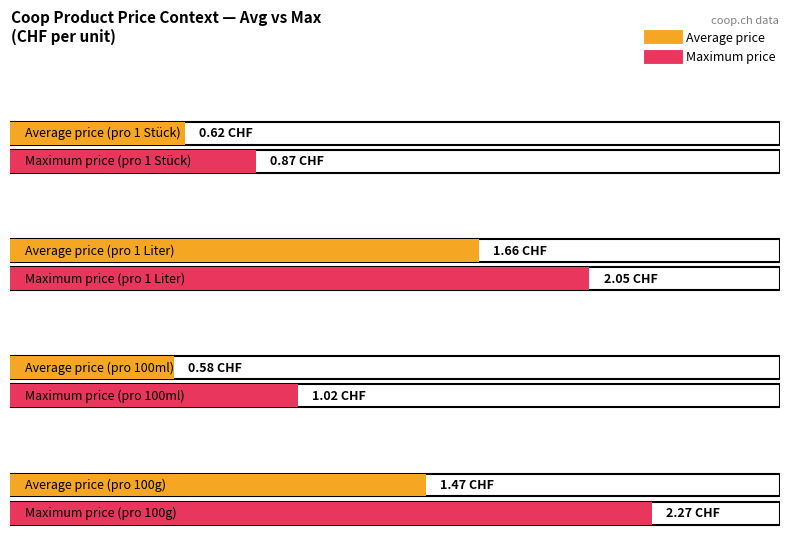

Is it true that Maximum utilization equals 3.4 at Preis pro 100 Gramm?

False